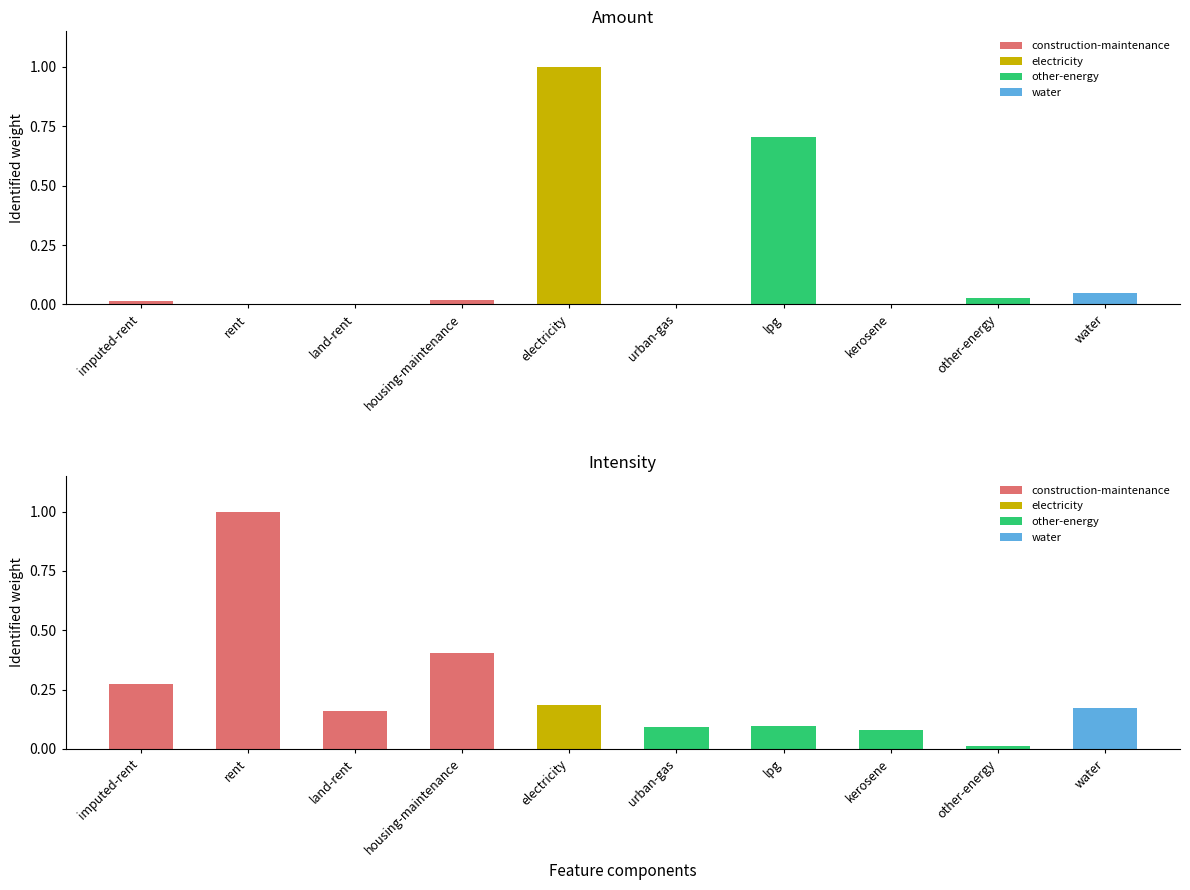

Reading left to right, extract all data points from this chart.

amount: imputed-rent=0.0	rent=0.0	land-rent=0.0	housing-maintenance=0.0	electricity=1.0	urban-gas=0.0	lpg=0.7	kerosene=0.0	other-energy=0.0	water=0.0
intensity: imputed-rent=0.3	rent=1.0	land-rent=0.2	housing-maintenance=0.4	electricity=0.2	urban-gas=0.1	lpg=0.1	kerosene=0.1	other-energy=0.0	water=0.2